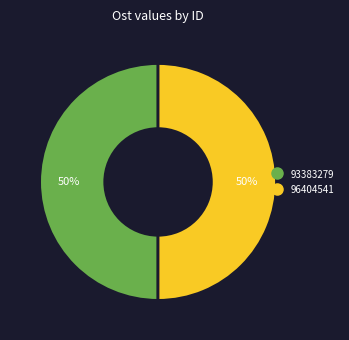

How many segments does this pie chart have?

2